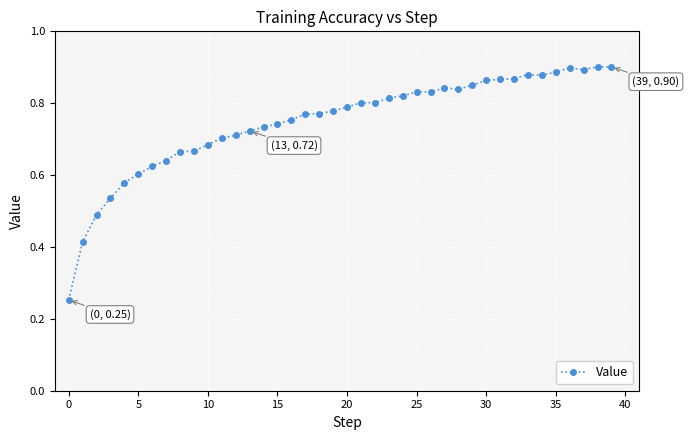

How many values are between 0 and 1?

40